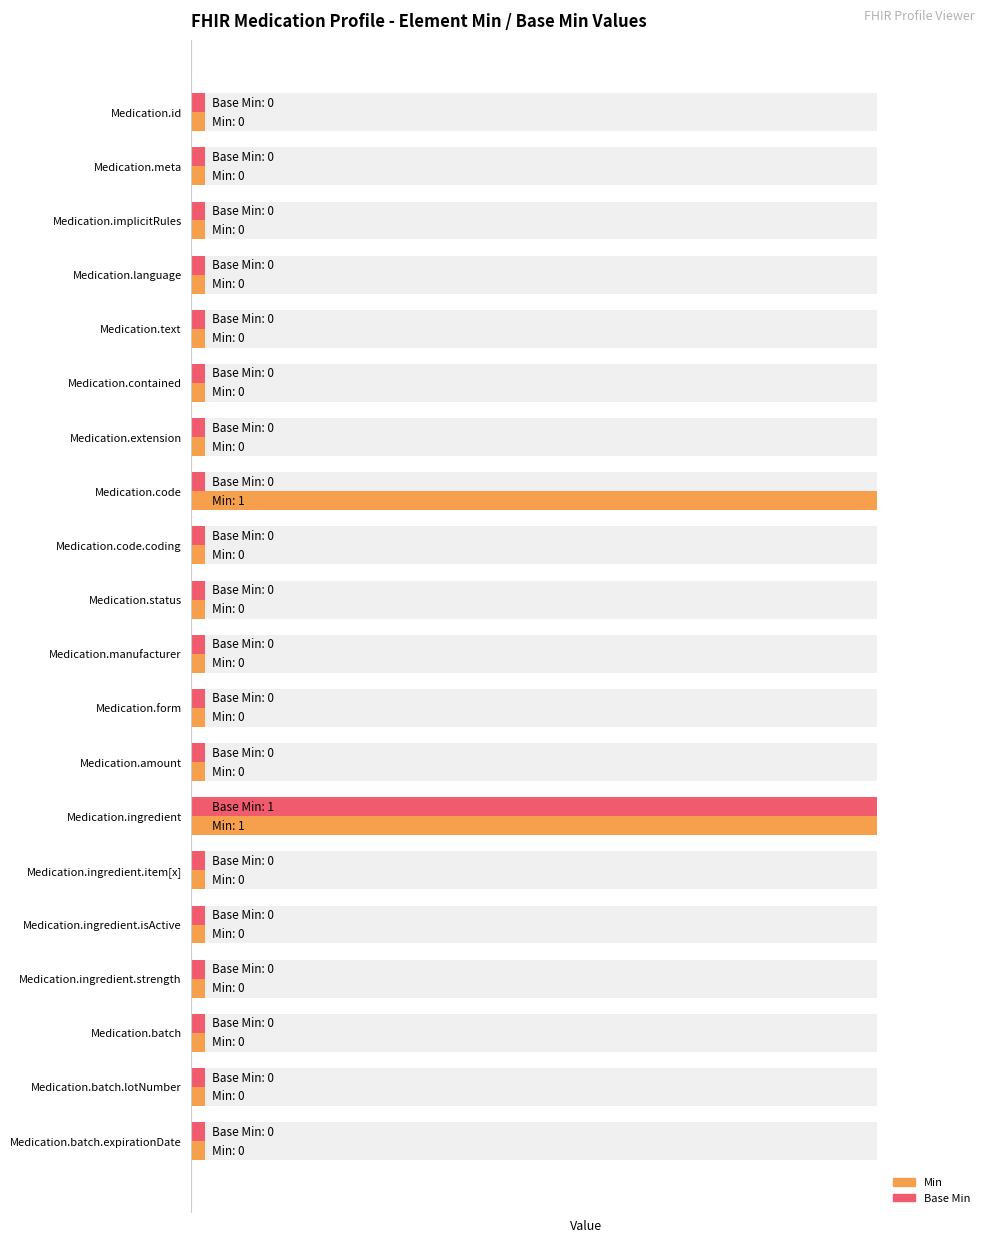

How many data points in Min are above 0?

2